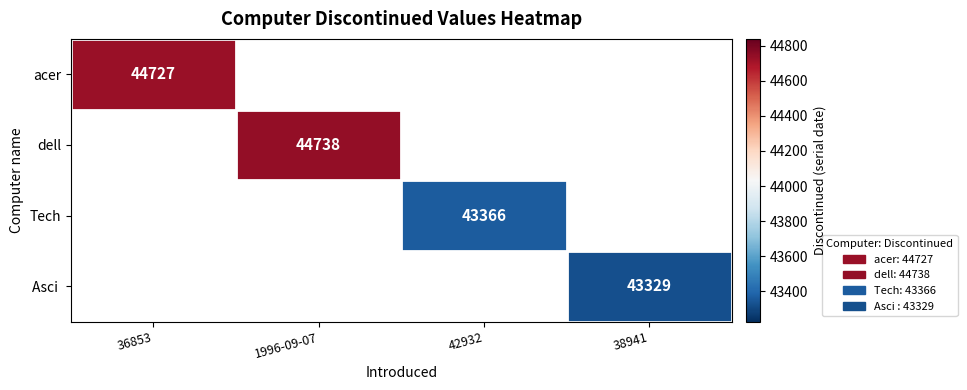

The value of acer at 36853 is 20285. True or false?

False